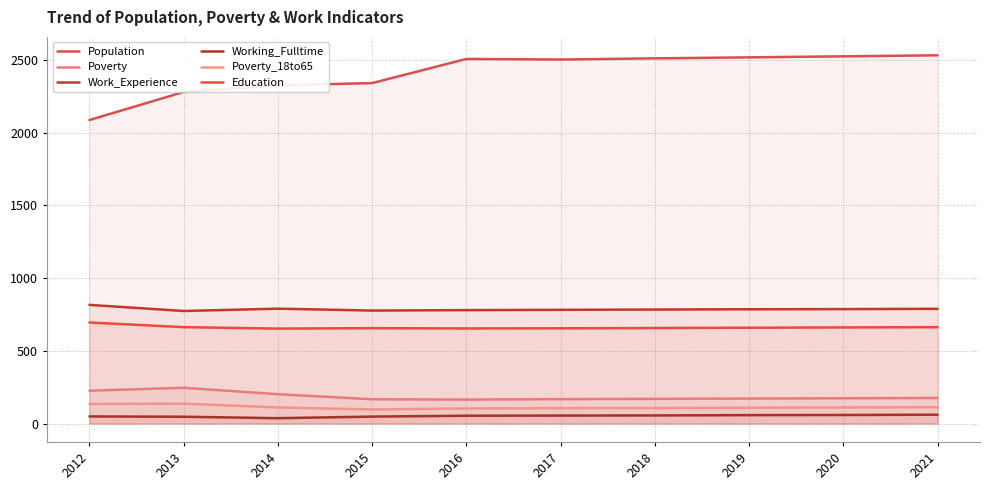

True or false: Poverty_18to65 and Population intersect in this chart.

False